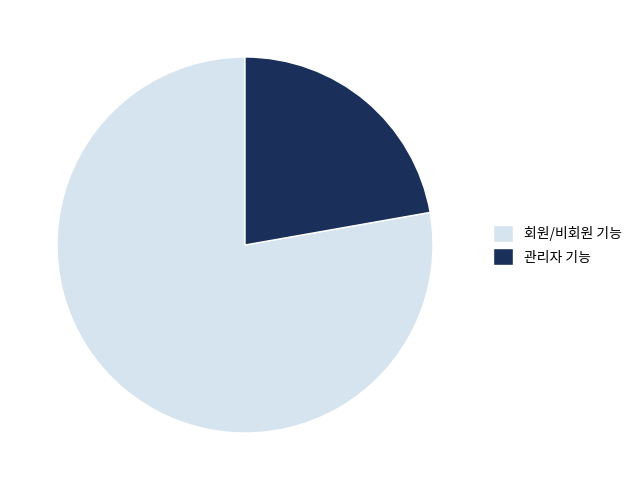

True or false: 관리자 기능 accounts for 22% of the total.

True